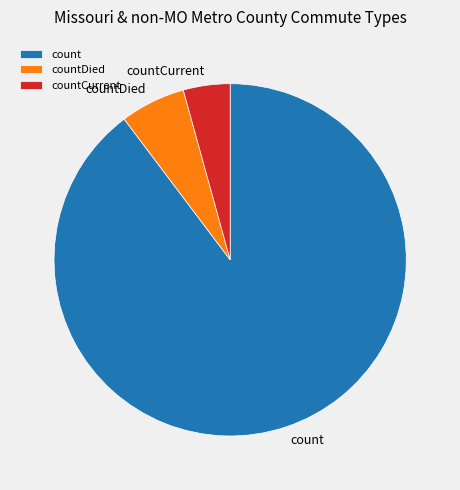

What is the ratio of the value at countCurrent to the value at countDied?

0.7